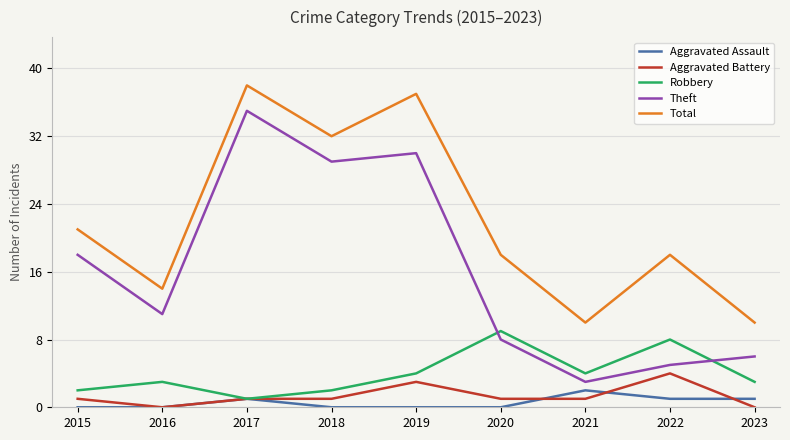

Which category has the highest value in the Total series?

2017